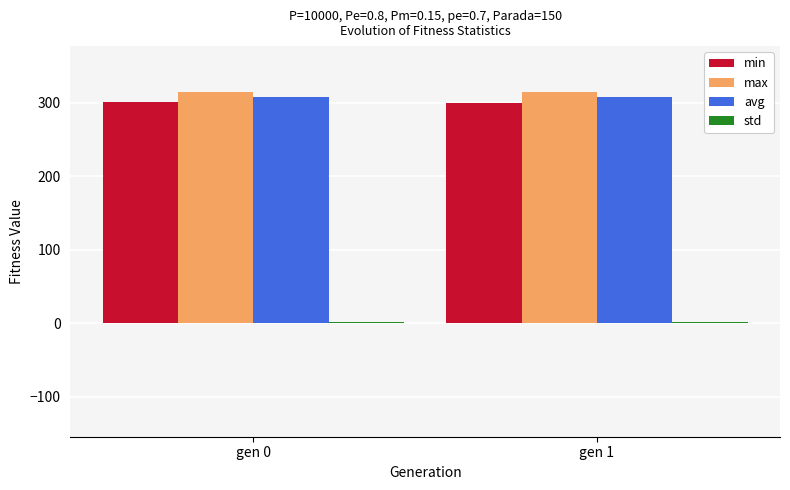

What is the greatest value displayed?

314.4